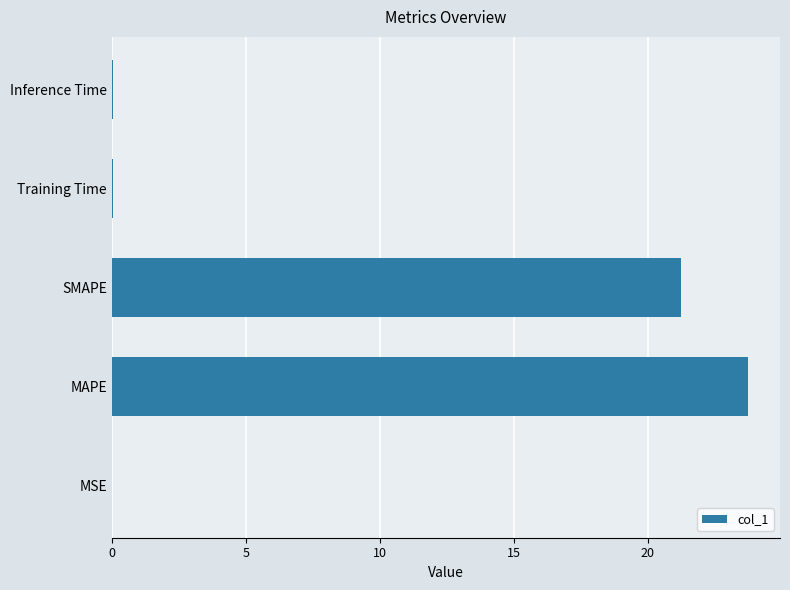

Are the bars horizontal?

Yes